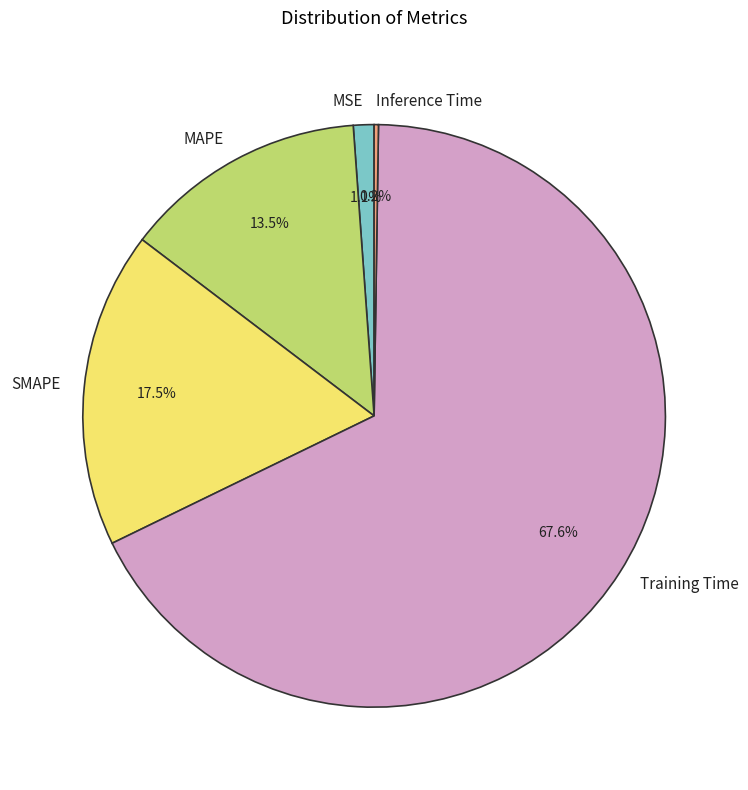

True or false: Training Time accounts for 56% of the total.

False